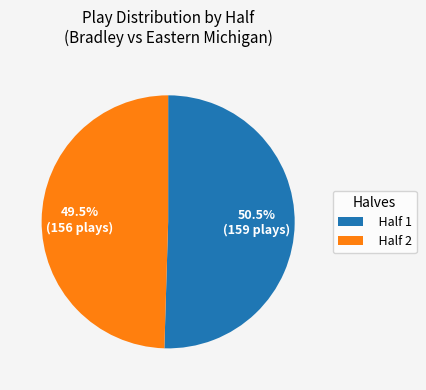

What is the total percentage of Half 2 and Half 1?

100.0%